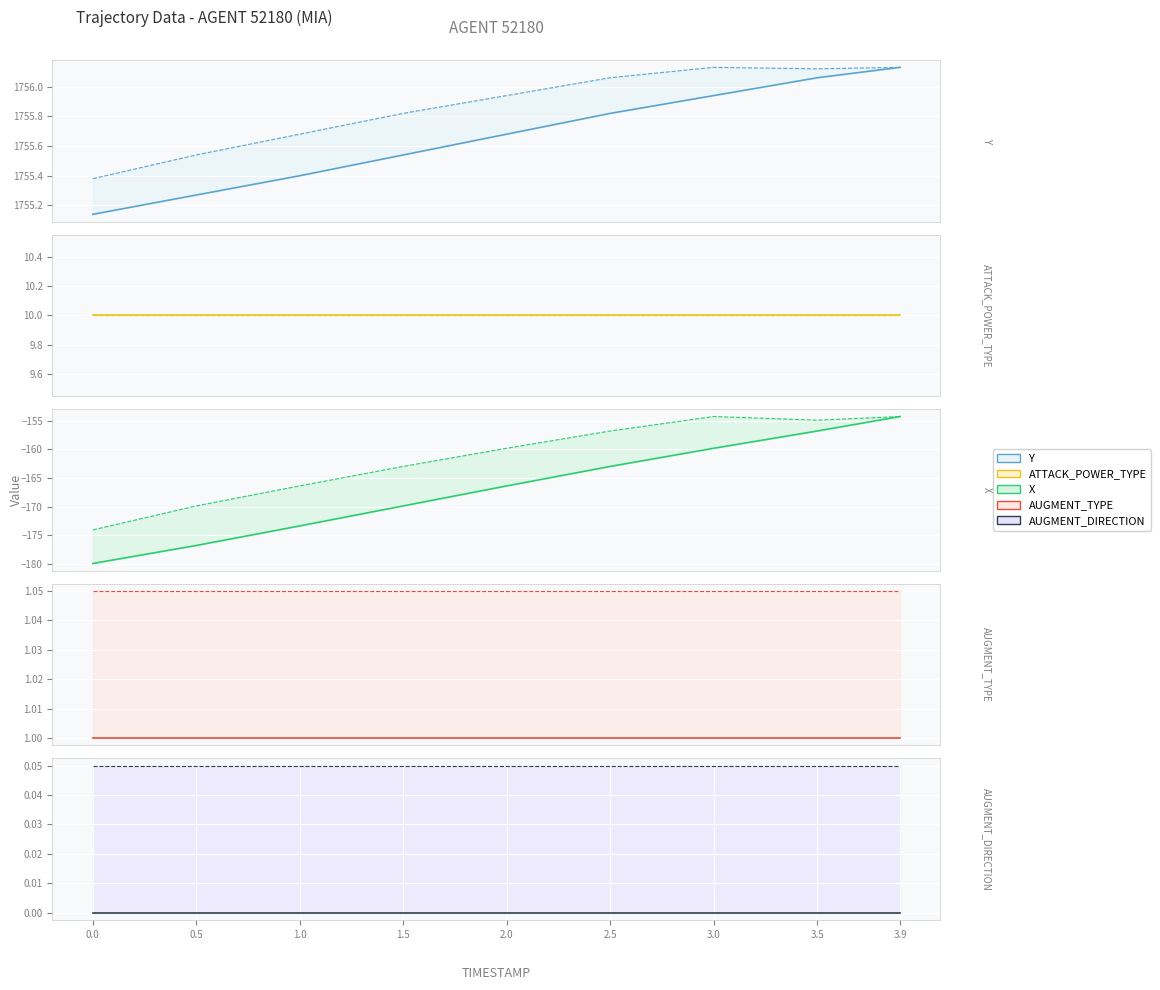

What is the label of the 4th point from the right?

2.5